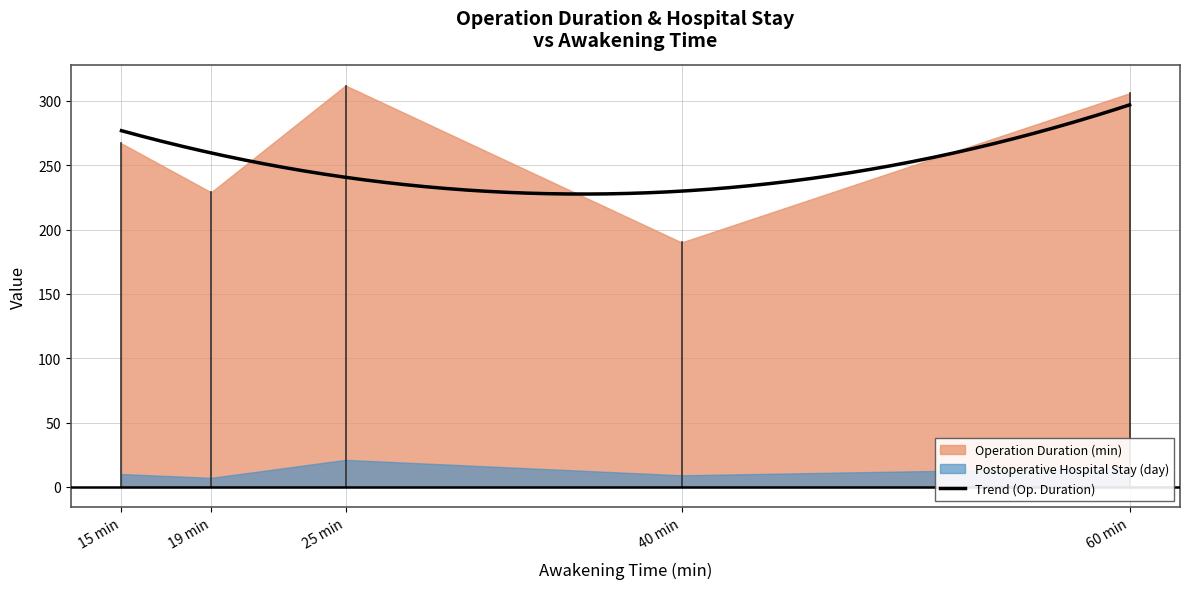

True or false: Operation Duration (min) has more than 0 interior local peaks.

True